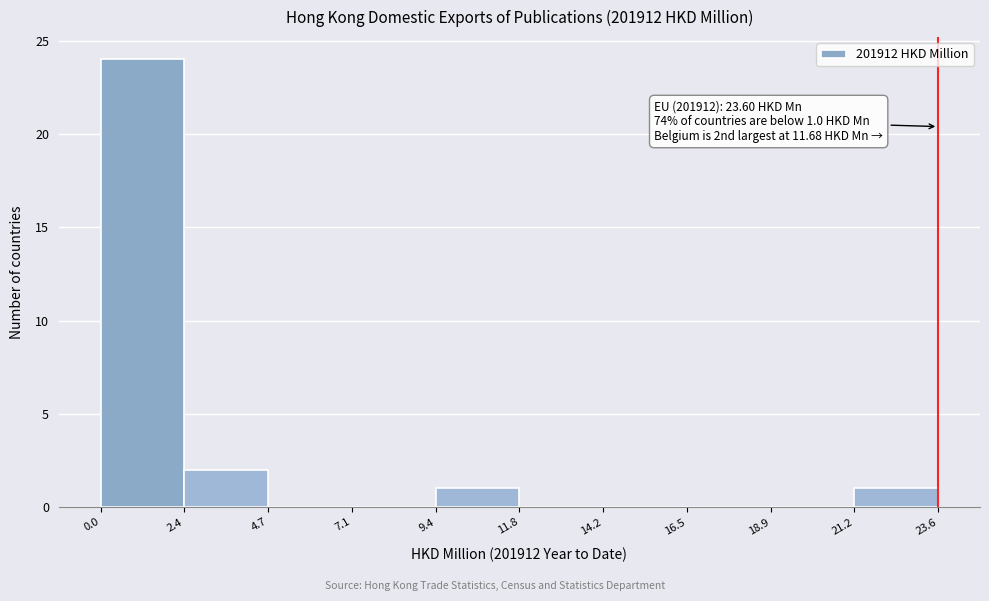

Over which range of the x-axis is the bar tallest?

0.0 to 2.4